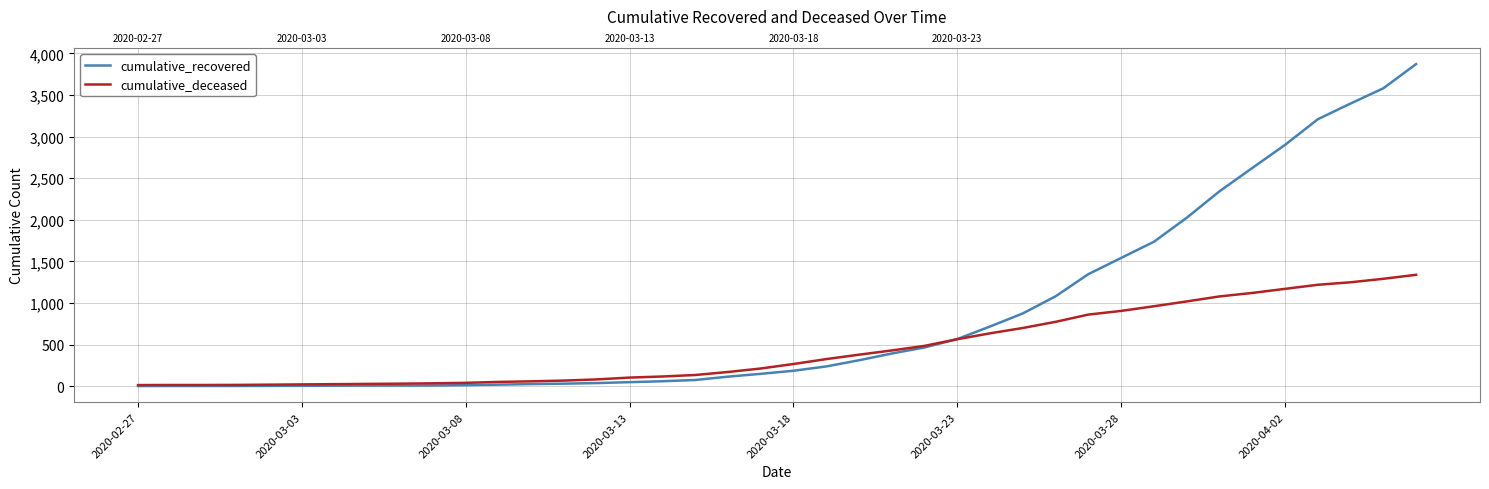

Rank the series at 23 from highest to lowest value.

cumulative_deceased, cumulative_recovered